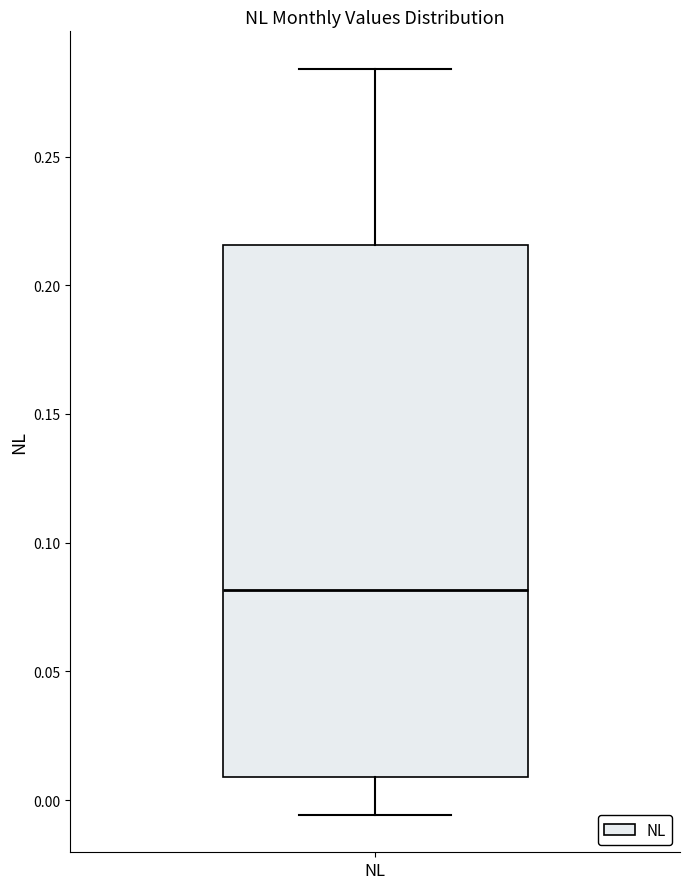

Where does the median line of the box for NL sit on the y-axis? The values are not printed on the chart, so give them approximately, as read against the axis.

0.080